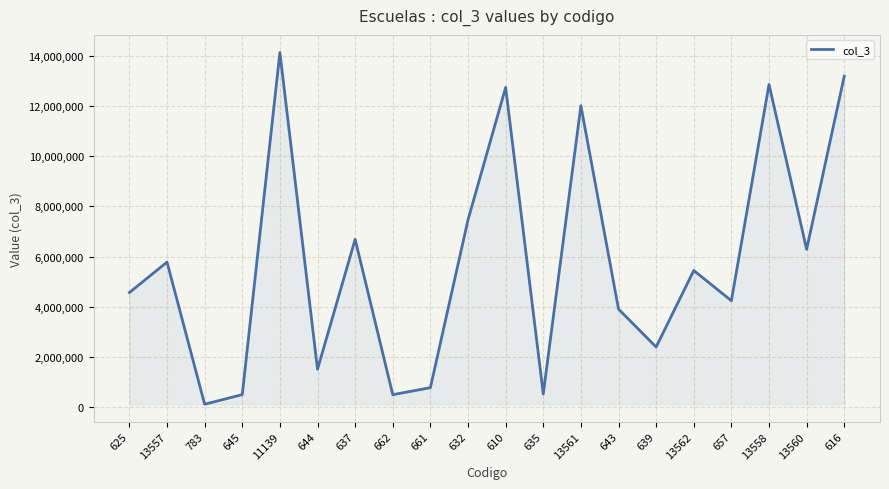

What is the maximum value shown in the chart?

14145571